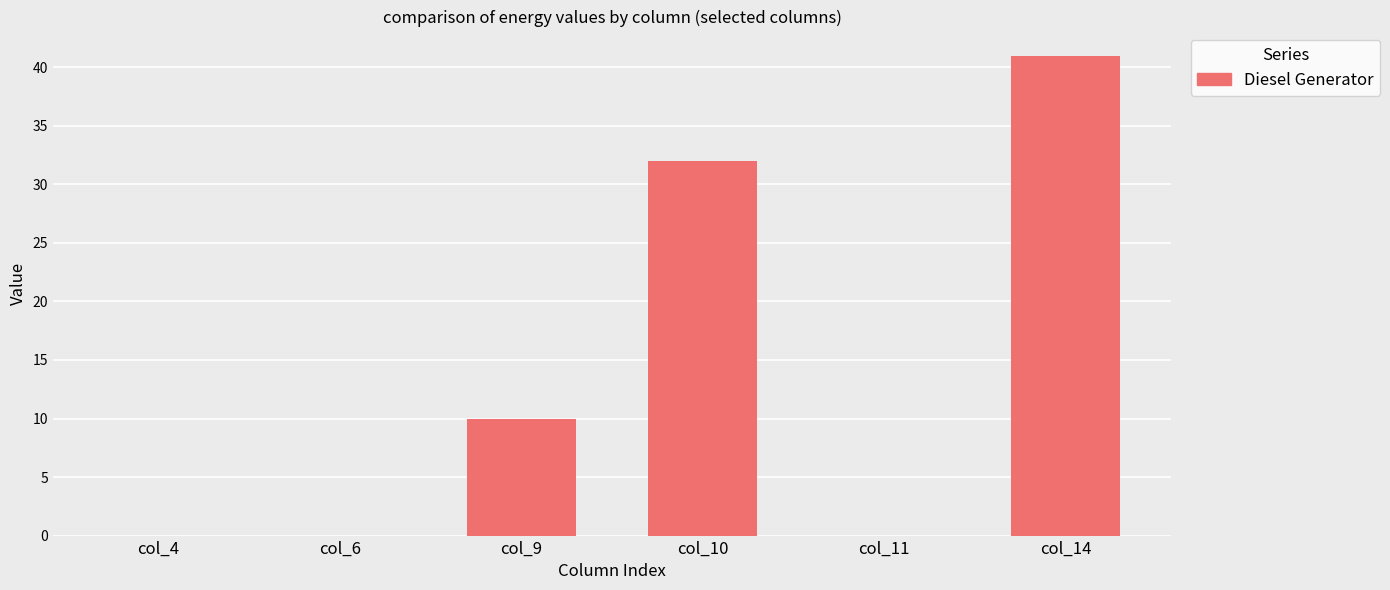

Reading left to right, list all the values displayed in this chart.

col_4=0	col_6=0	col_9=10	col_10=32	col_11=0	col_14=41